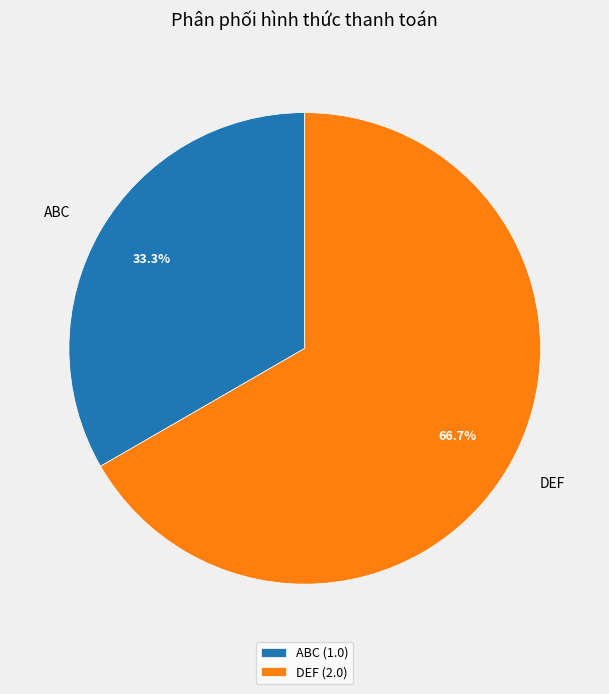

To the nearest percent, what is the difference between the largest and smallest slice percentages?

33%